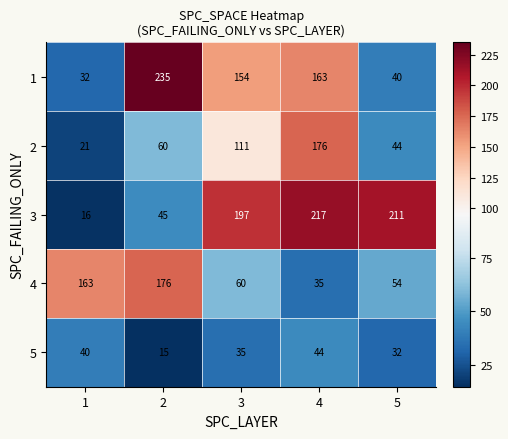

The 4 series shows 89 at 5. True or false?

False